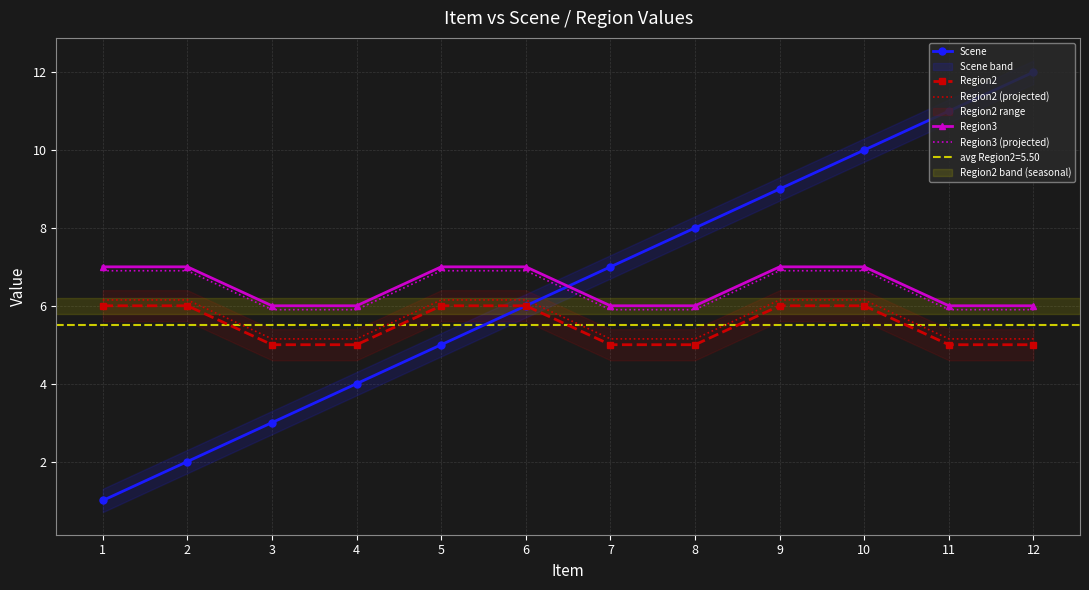

Reading right to left, extract all data points from this chart.

Scene: 12.0	11.0	10.0	9.0	8.0	7.0	6.0	5.0	4.0	3.0	2.0	1.0
Region2: 5.0	5.0	6.0	6.0	5.0	5.0	6.0	6.0	5.0	5.0	6.0	6.0
Region2 (projected): 5.2	5.2	6.2	6.2	5.2	5.2	6.2	6.2	5.2	5.2	6.2	6.2
Region3: 6.0	6.0	7.0	7.0	6.0	6.0	7.0	7.0	6.0	6.0	7.0	7.0
Region3 (projected): 5.9	5.9	6.9	6.9	5.9	5.9	6.9	6.9	5.9	5.9	6.9	6.9